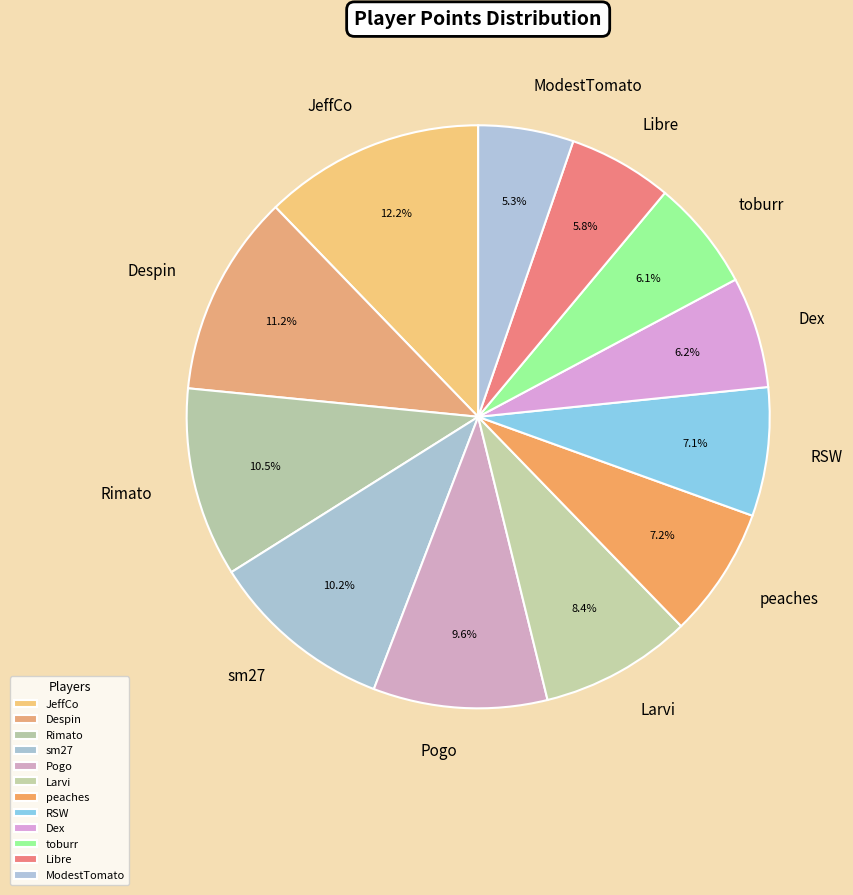

Is there any slice that represents more than half of the pie?

No